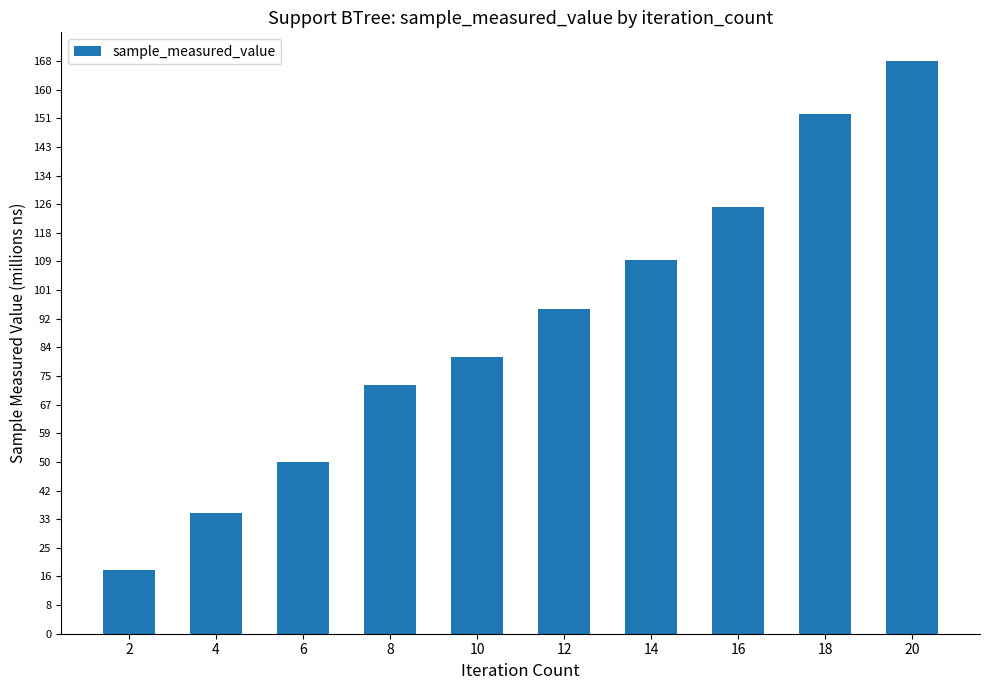

Rank the categories by value from lowest to highest.

2, 4, 6, 8, 10, 12, 14, 16, 18, 20